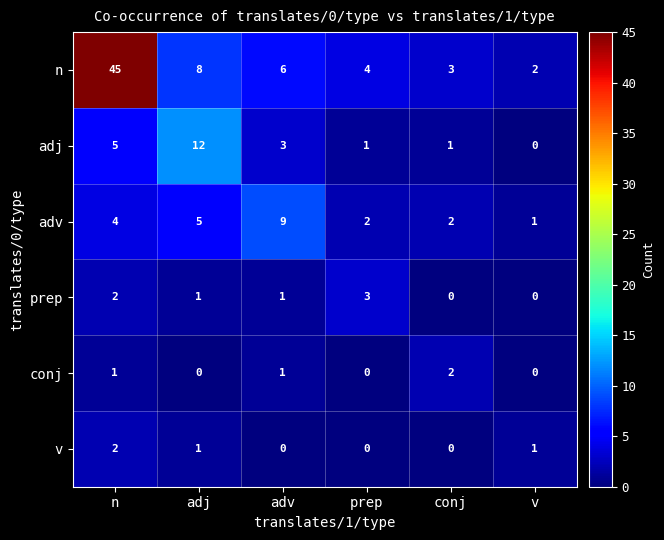

Count the v values in the range 0 to 1.

5